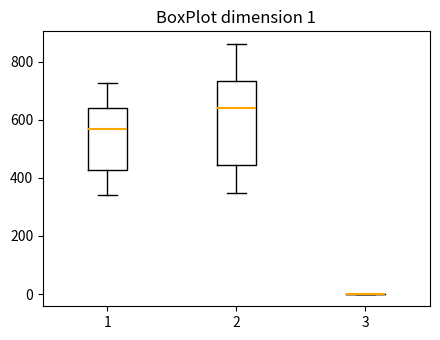

Comparing the boxes themselves (not the whiskers), which one is the tallest?

2